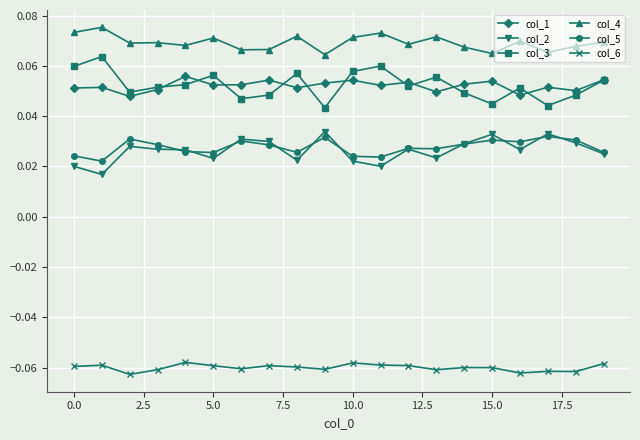

True or false: col_4 and col_1 cross at least once.

False